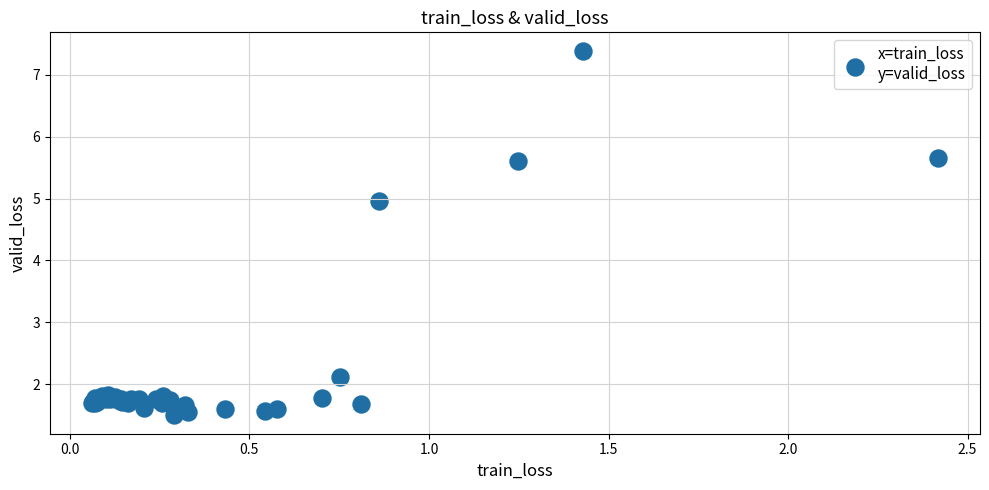

What Y value in the scatter plot is closest to 4?

5.0